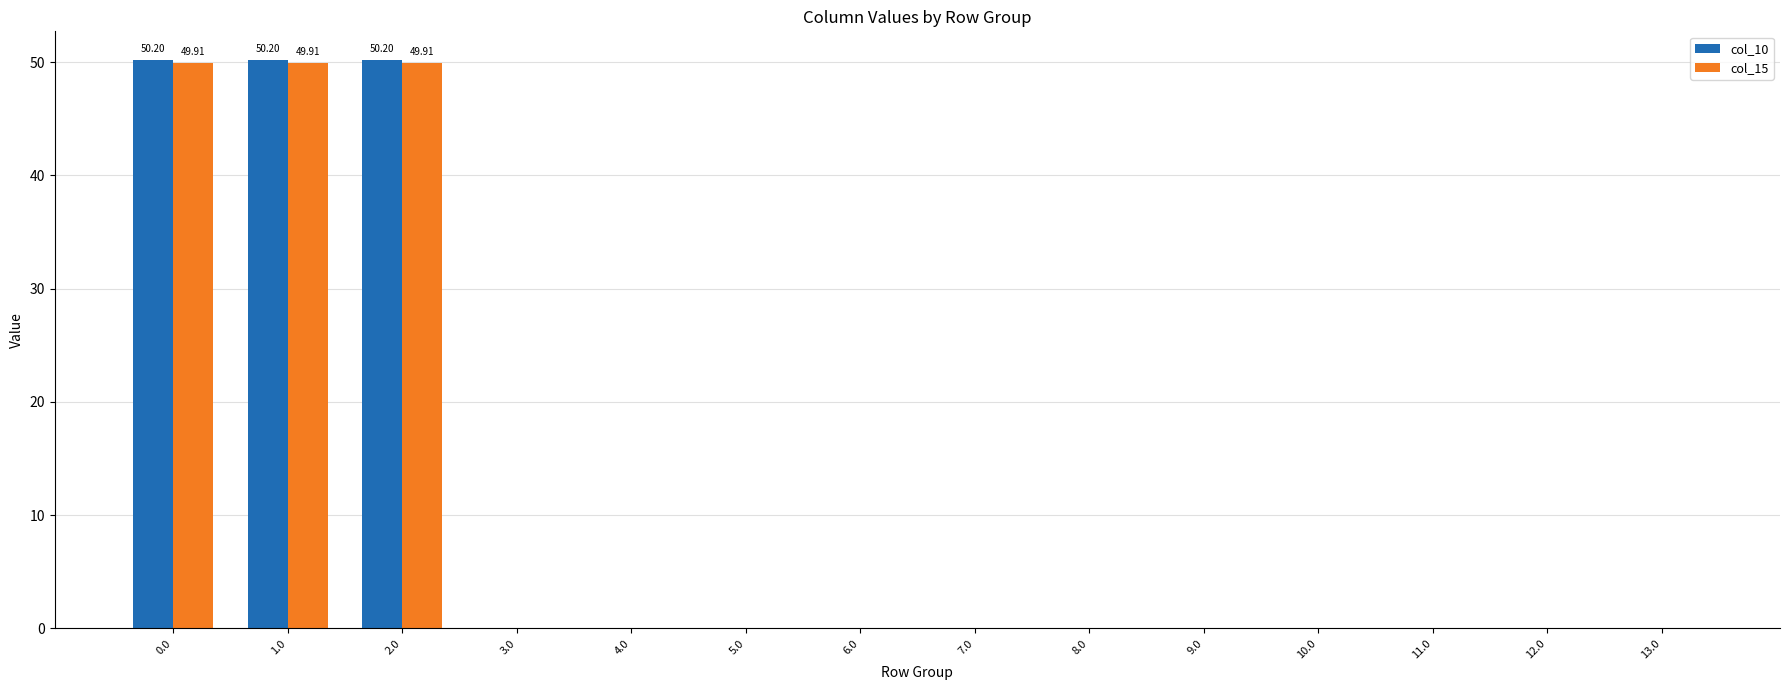

Between 1.0 and 13.0, which series saw the biggest shift?

col_10